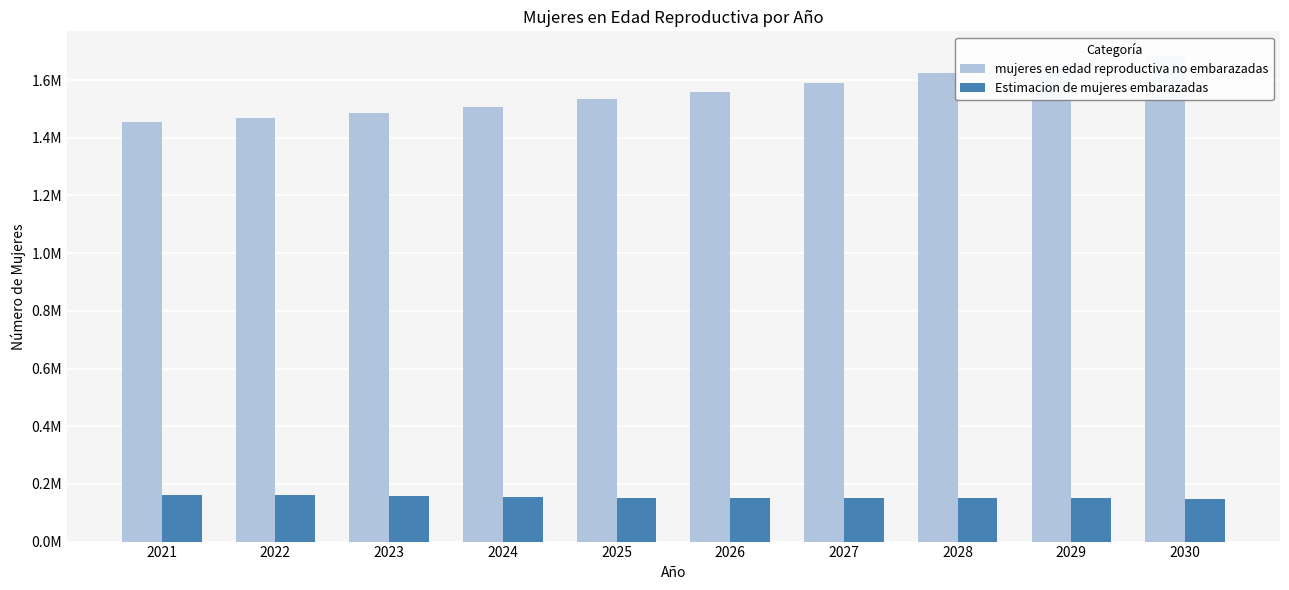

Reading left to right, list all the values displayed in this chart.

mujeres en edad reproductiva no embarazadas: 1453419.4	1468661.6	1486053.1	1507613.0	1533313.3	1559844.5	1590484.2	1624165.4	1654951.3	1684777.0
Estimacion de mujeres embarazadas: 162580.6	160338.4	157946.9	155387.0	152686.7	152155.5	151515.8	150834.6	150048.7	149223.0